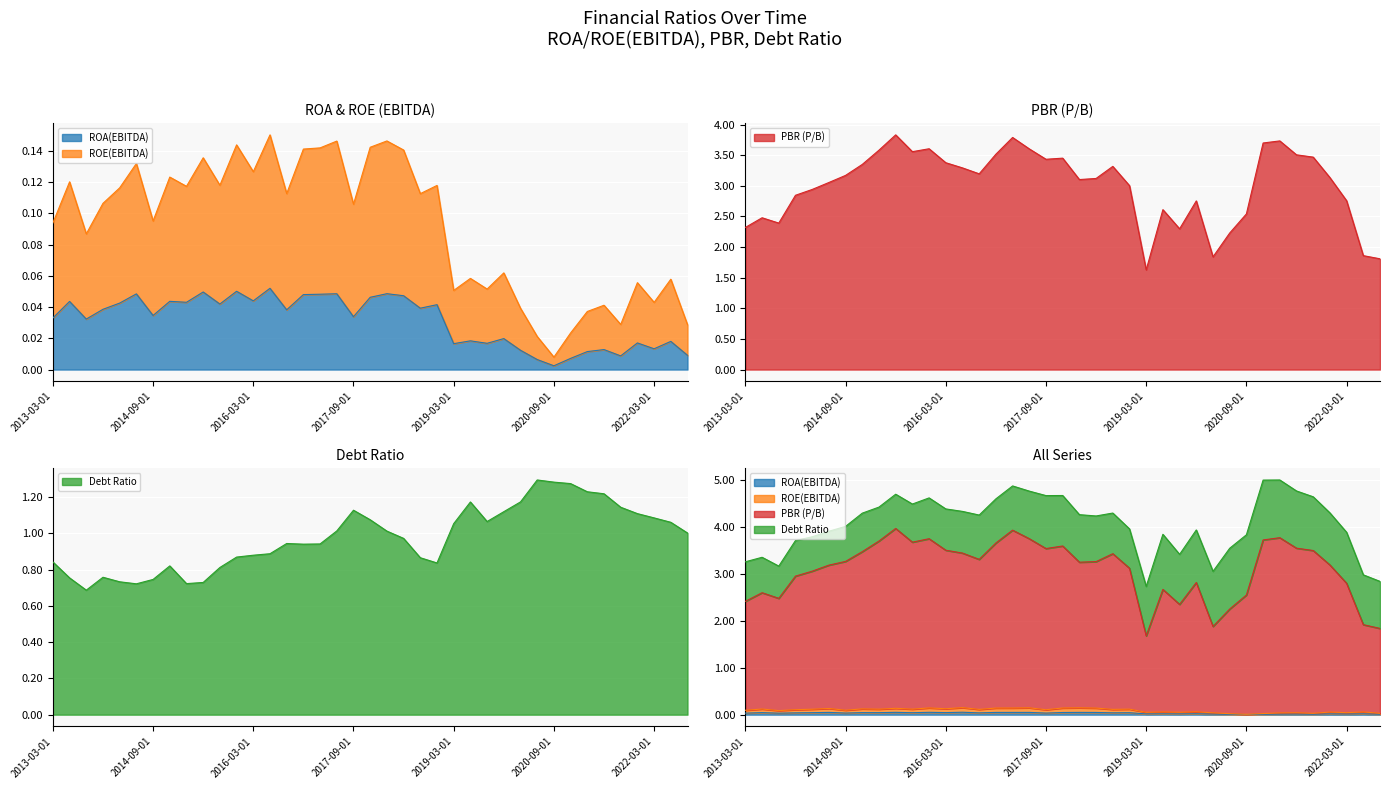

Reading right to left, list all the values displayed in this chart.

ROA(EBITDA): 0.0	0.0	0.0	0.0	0.0	0.0	0.0	0.0	0.0	0.0	0.0	0.0	0.0	0.0	0.0	0.0	0.0	0.0	0.0	0.0	0.0	0.0	0.0	0.0	0.0	0.1	0.0	0.1	0.0	0.0	0.0	0.0	0.0	0.0	0.0	0.0	0.0	0.0	0.0
ROE(EBITDA): 0.0	0.1	0.0	0.1	0.0	0.0	0.0	0.0	0.0	0.0	0.0	0.1	0.1	0.1	0.1	0.1	0.1	0.1	0.1	0.1	0.1	0.1	0.1	0.1	0.1	0.2	0.1	0.1	0.1	0.1	0.1	0.1	0.1	0.1	0.1	0.1	0.1	0.1	0.1
PBR (P/B): 1.8	1.9	2.8	3.1	3.5	3.5	3.7	3.7	2.5	2.2	1.8	2.8	2.3	2.6	1.6	3.0	3.3	3.1	3.1	3.5	3.4	3.6	3.8	3.5	3.2	3.3	3.4	3.6	3.6	3.8	3.6	3.4	3.2	3.1	2.9	2.8	2.4	2.5	2.3
Debt Ratio: 1.0	1.1	1.1	1.1	1.1	1.2	1.2	1.3	1.3	1.3	1.2	1.1	1.1	1.2	1.1	0.8	0.9	1.0	1.0	1.1	1.1	1.0	0.9	0.9	0.9	0.9	0.9	0.9	0.8	0.7	0.7	0.8	0.7	0.7	0.7	0.8	0.7	0.8	0.8